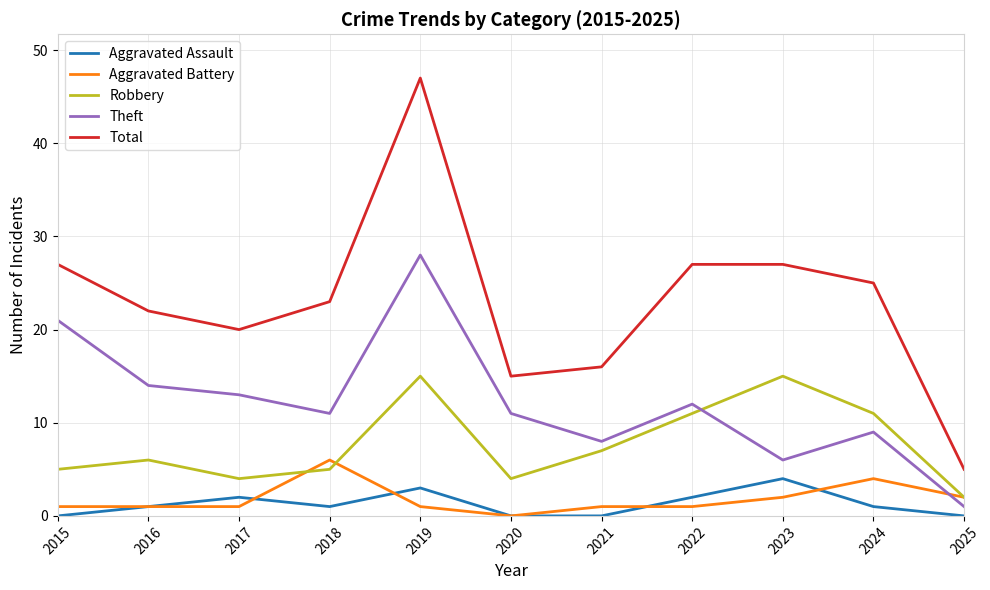

How many times do Aggravated Battery and Theft cross each other?

1